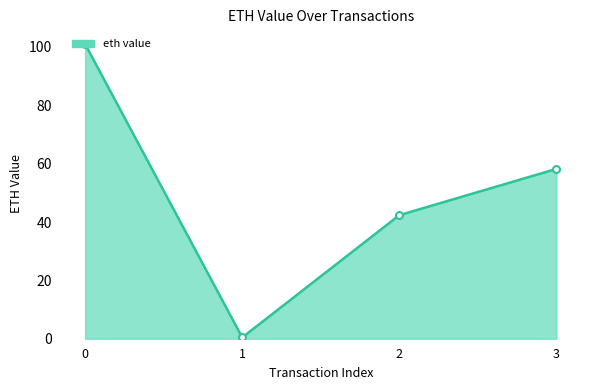

How many lines are shown in the chart?

1